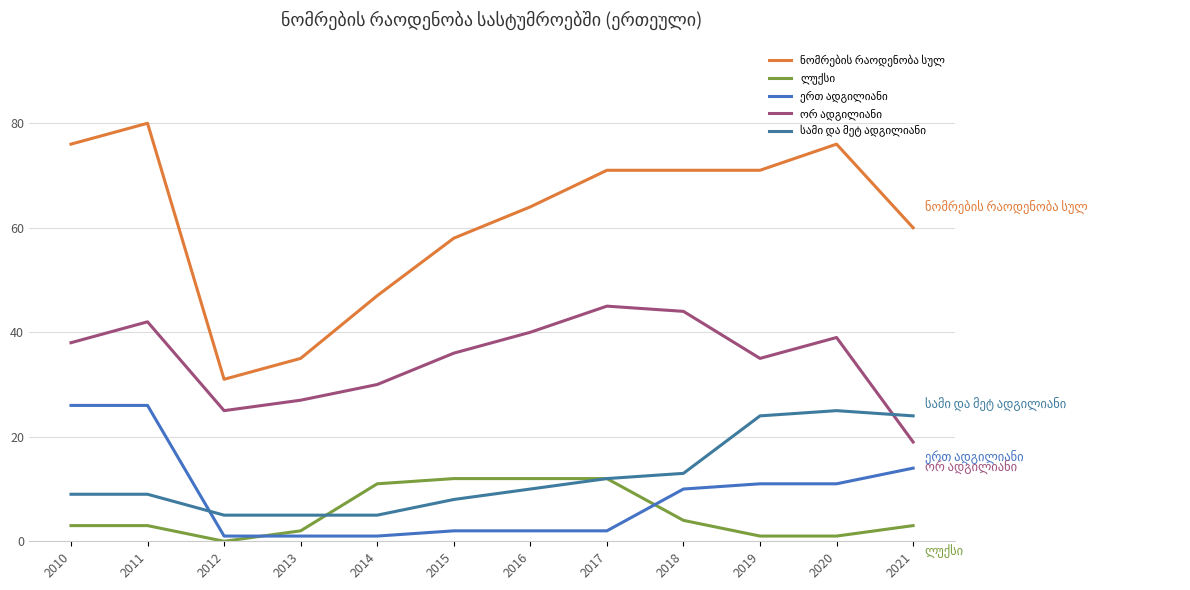

Rank the series at 2019 from highest to lowest value.

ნომრების რაოდენობა სულ, ორ ადგილიანი, სამი და მეტ ადგილიანი, ერთ ადგილიანი, ლუქსი